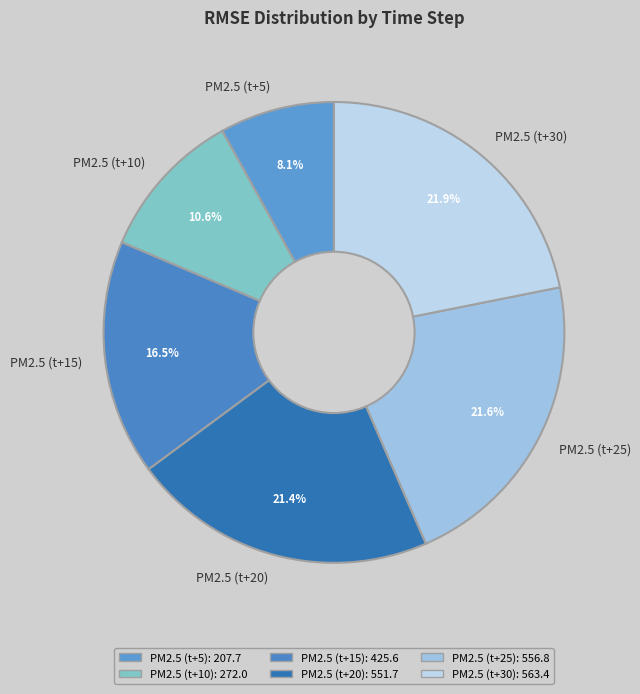

How many segments does this pie chart have?

6